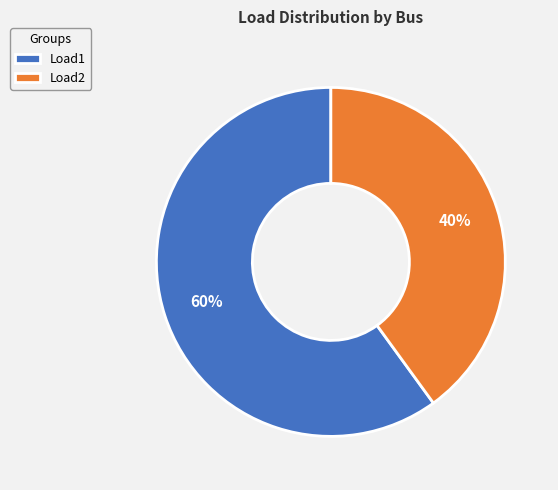

The Load1 slice represents 60% of the pie. True or false?

True